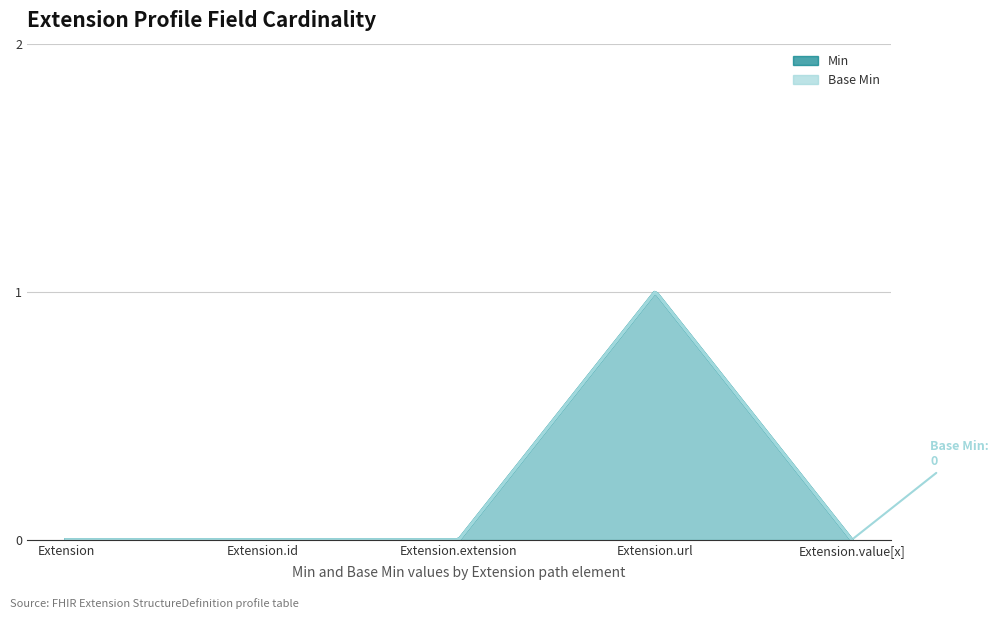

True or false: Base Min and Min intersect in this chart.

False